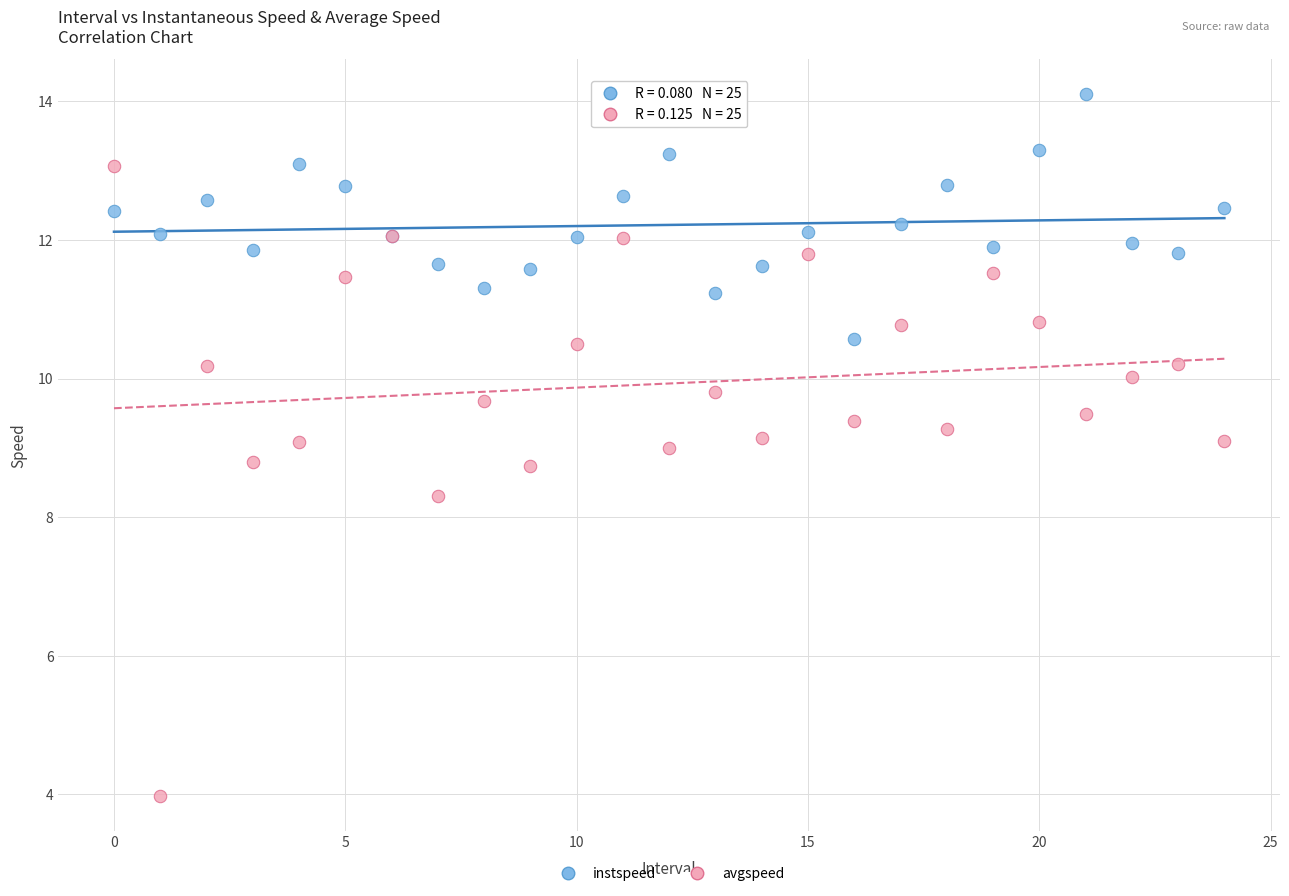

In the avgspeed series, what Y value is closest to 8?

8.3